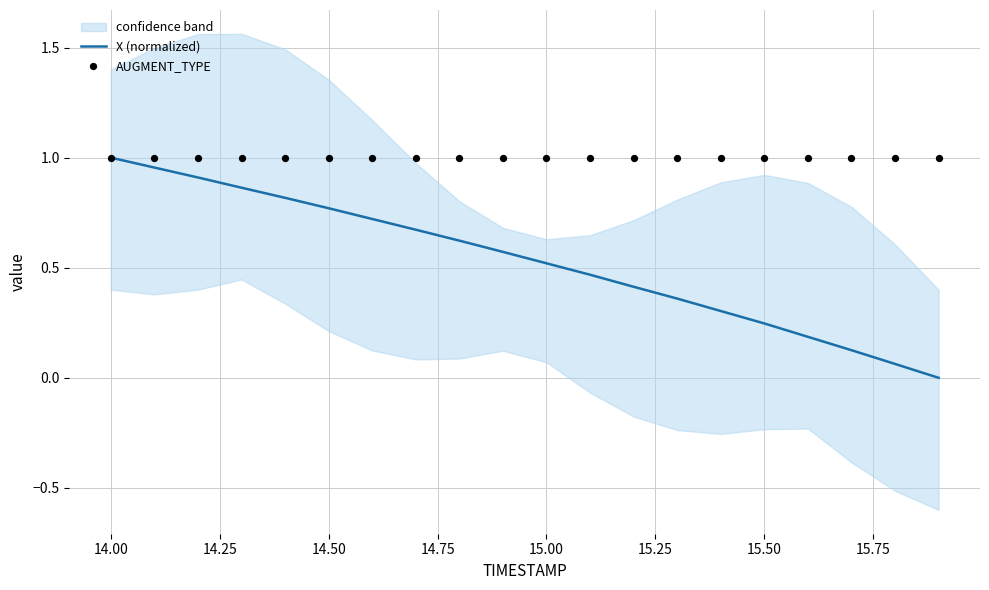

The value of X (normalized) at 15.50 is 0.1. True or false?

False